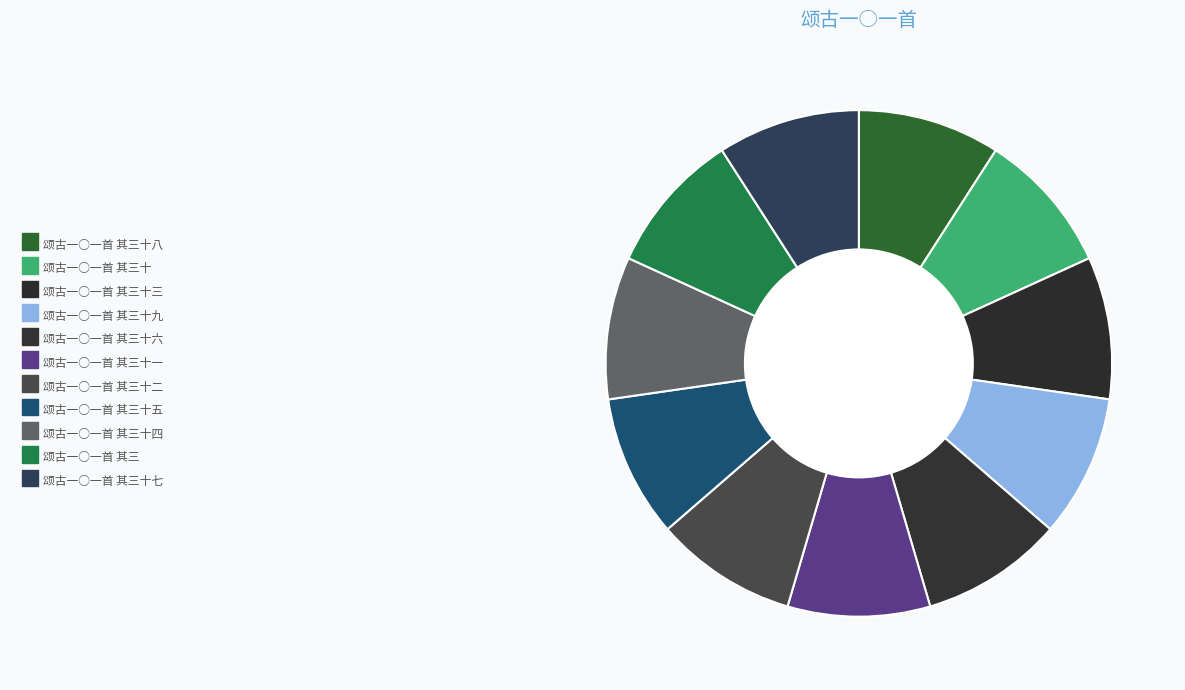

What percentage is the 颂古一○一首 其三十九 slice, to the nearest percent?

9%